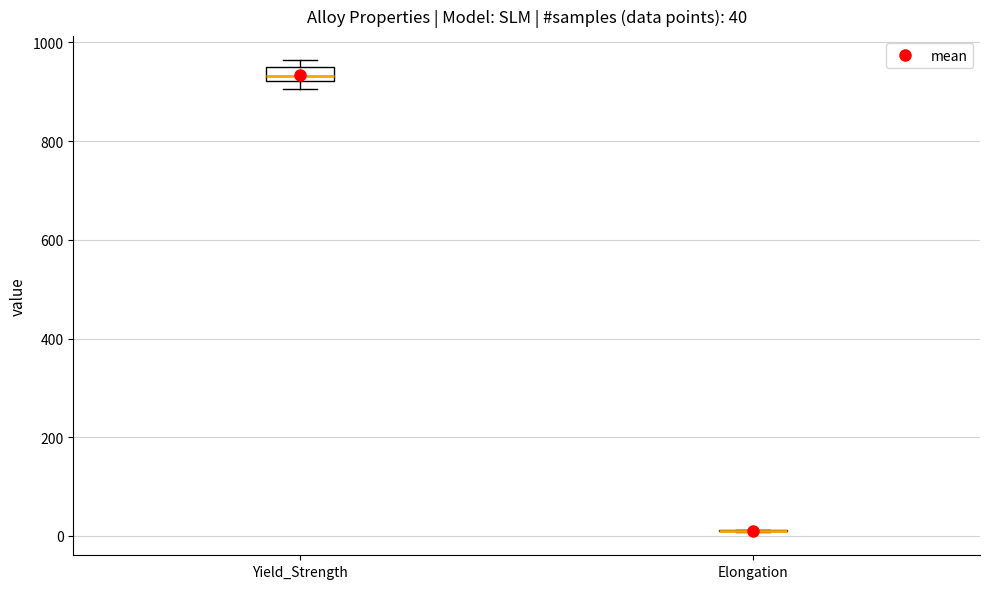

Comparing the boxes themselves (not the whiskers), which one is the tallest?

Yield_Strength